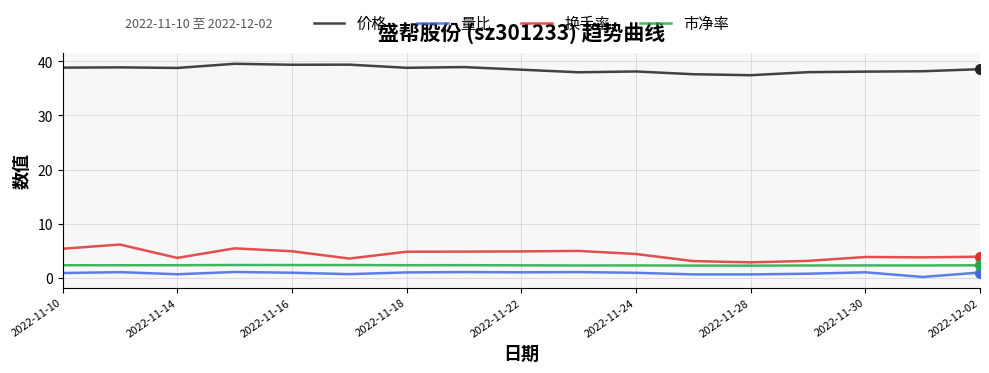

What is the lowest value of the 量比 series?

0.2